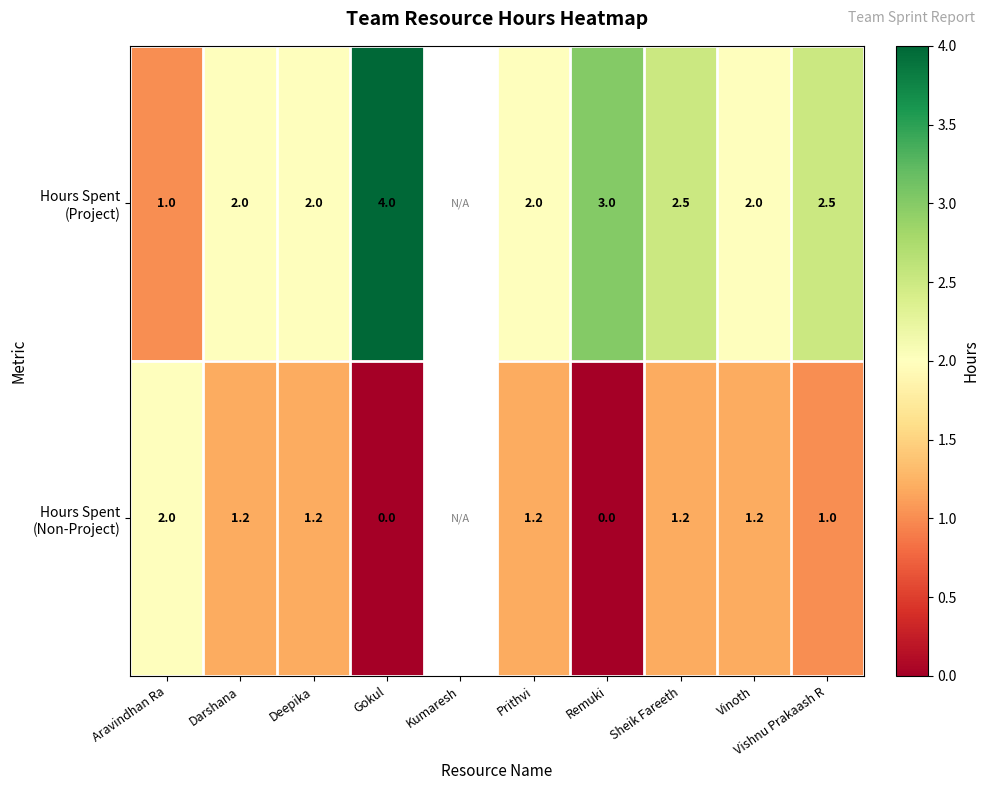

What is the total value across all series at Gokul?

4.0